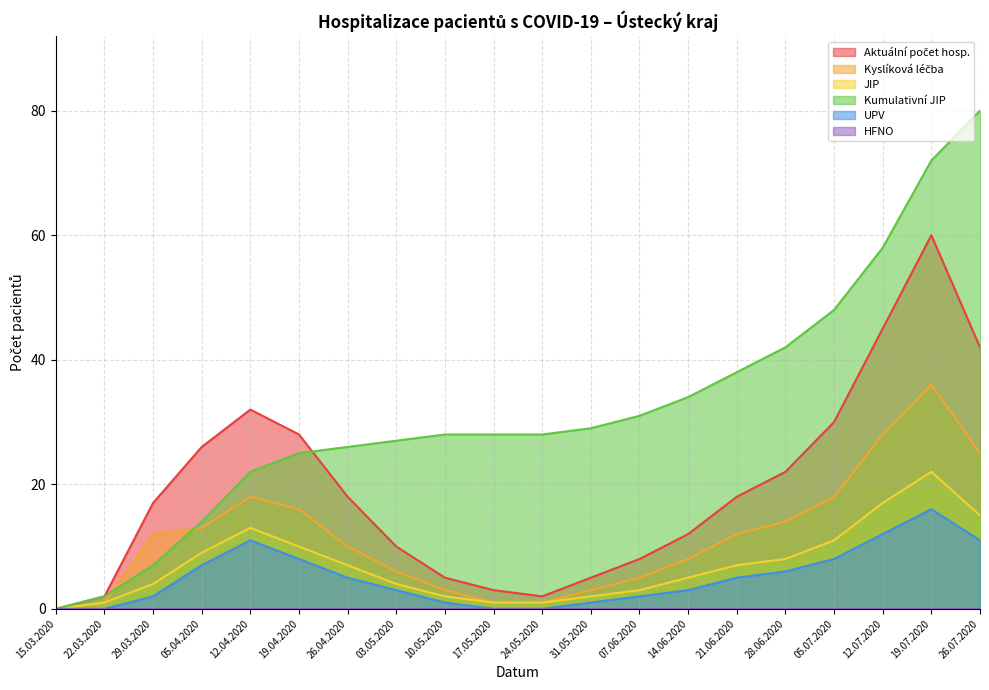

The value of Kyslíková léčba at 05.04.2020 is 13. True or false?

True